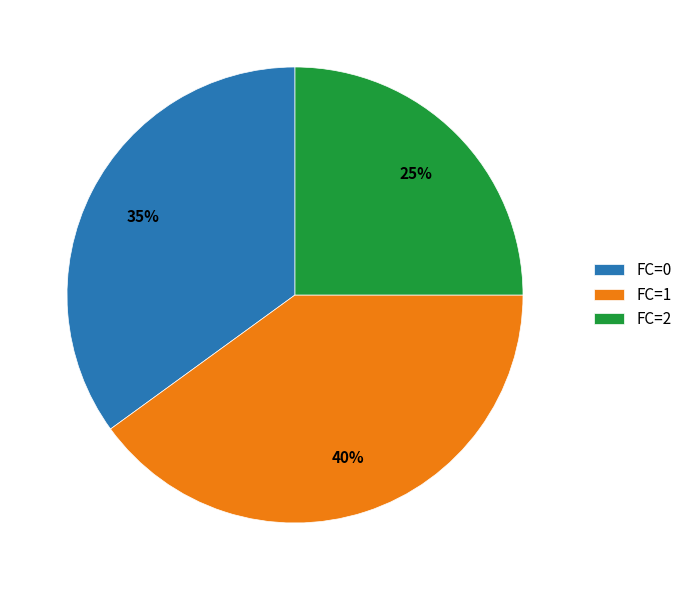

Which has a higher value, FC=2 or FC=0?

FC=0